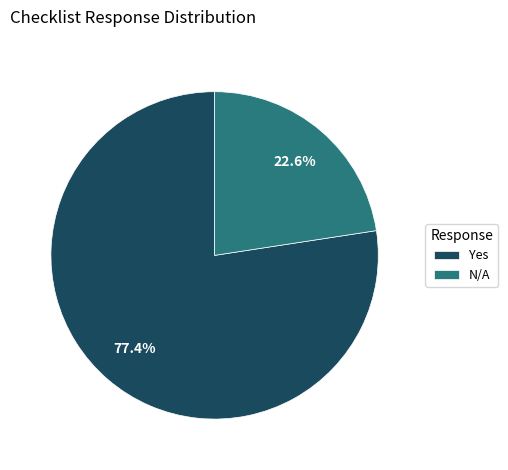

Does N/A represent more than half of the total?

No